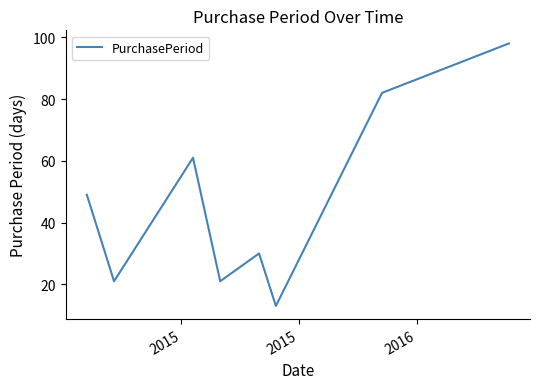

What is the average value?

47